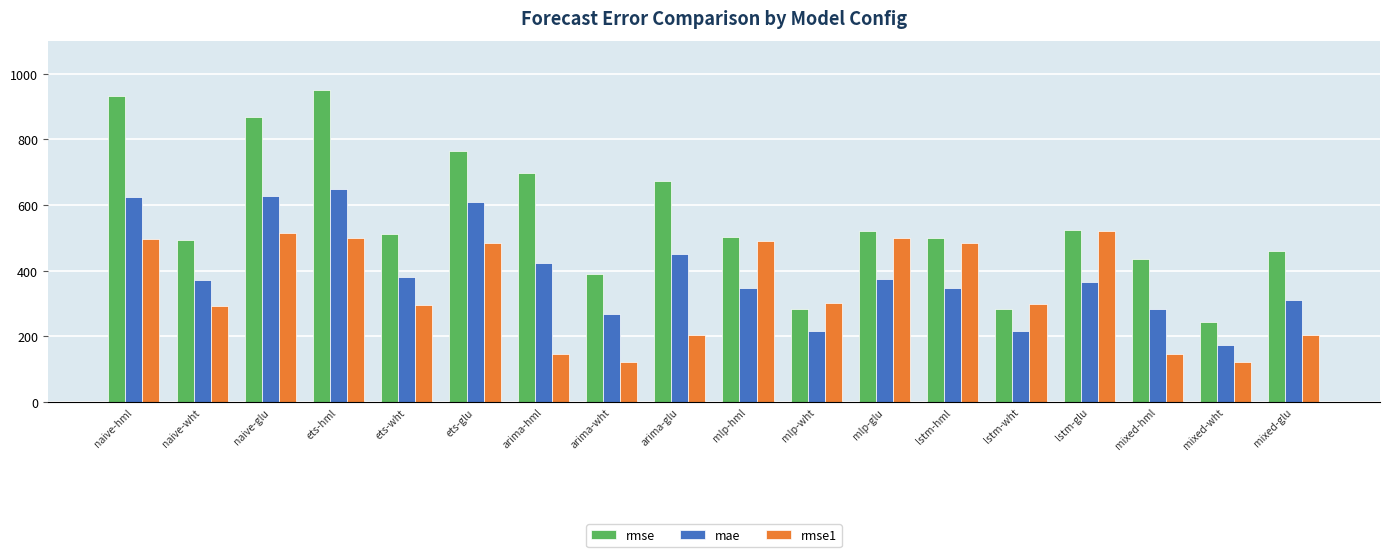

What is the difference between the rmse values at lstm-hml and ets-hml?

449.0